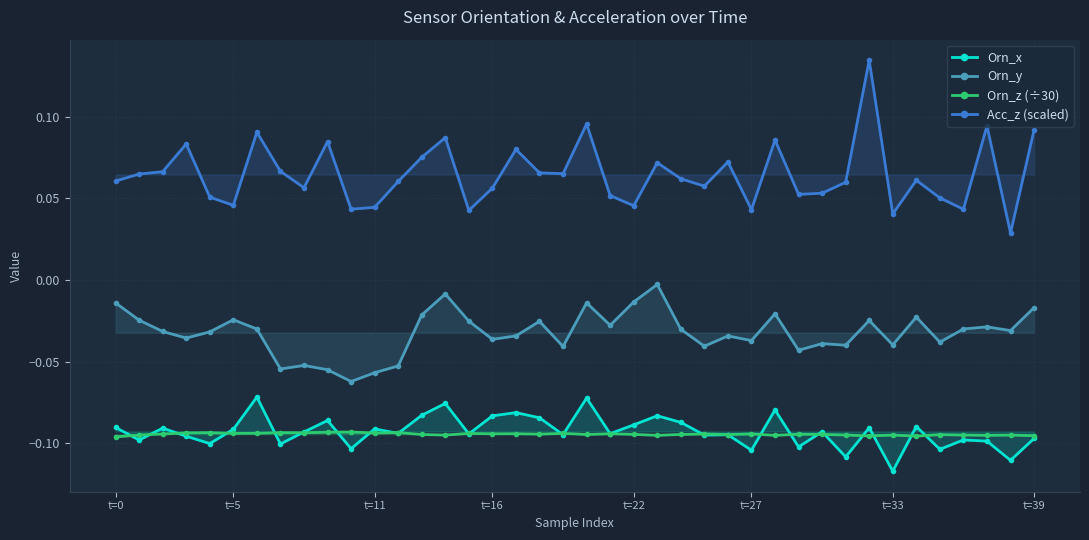

Which series ends up on top after the final intersection of Orn_z (÷30) and Orn_x?

Orn_z (÷30)